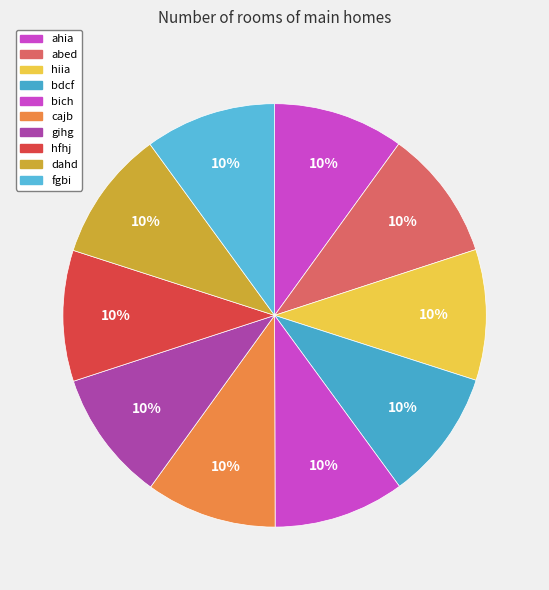

True or false: abed accounts for 10% of the total.

True